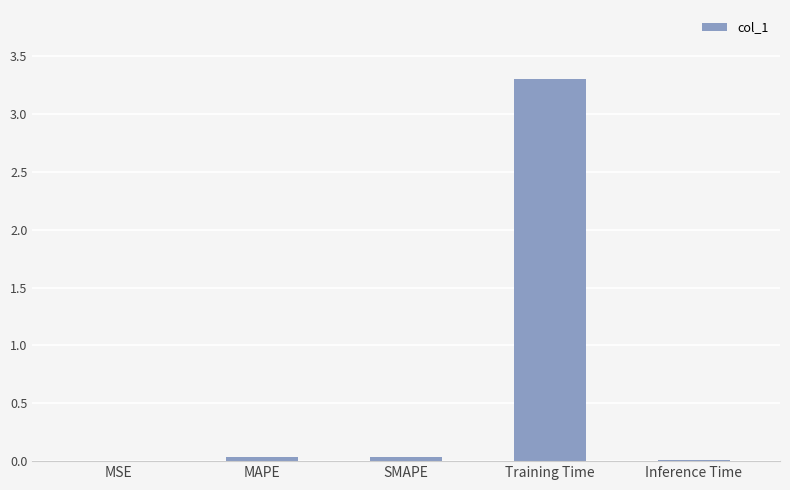

What is the sum of the values at MSE and Training Time?

3.3